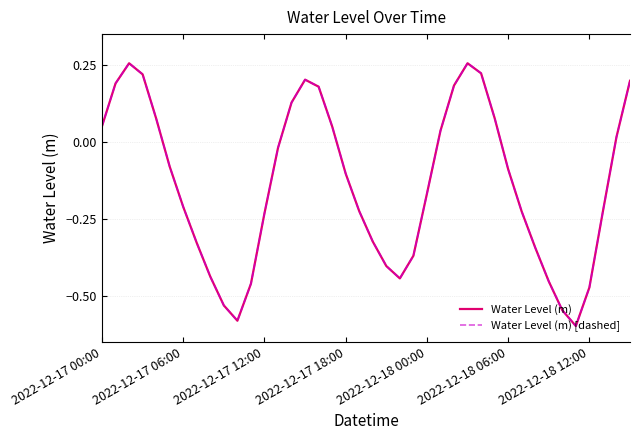

What is the average value of the Water Level (m) [dashed] series?

-0.1